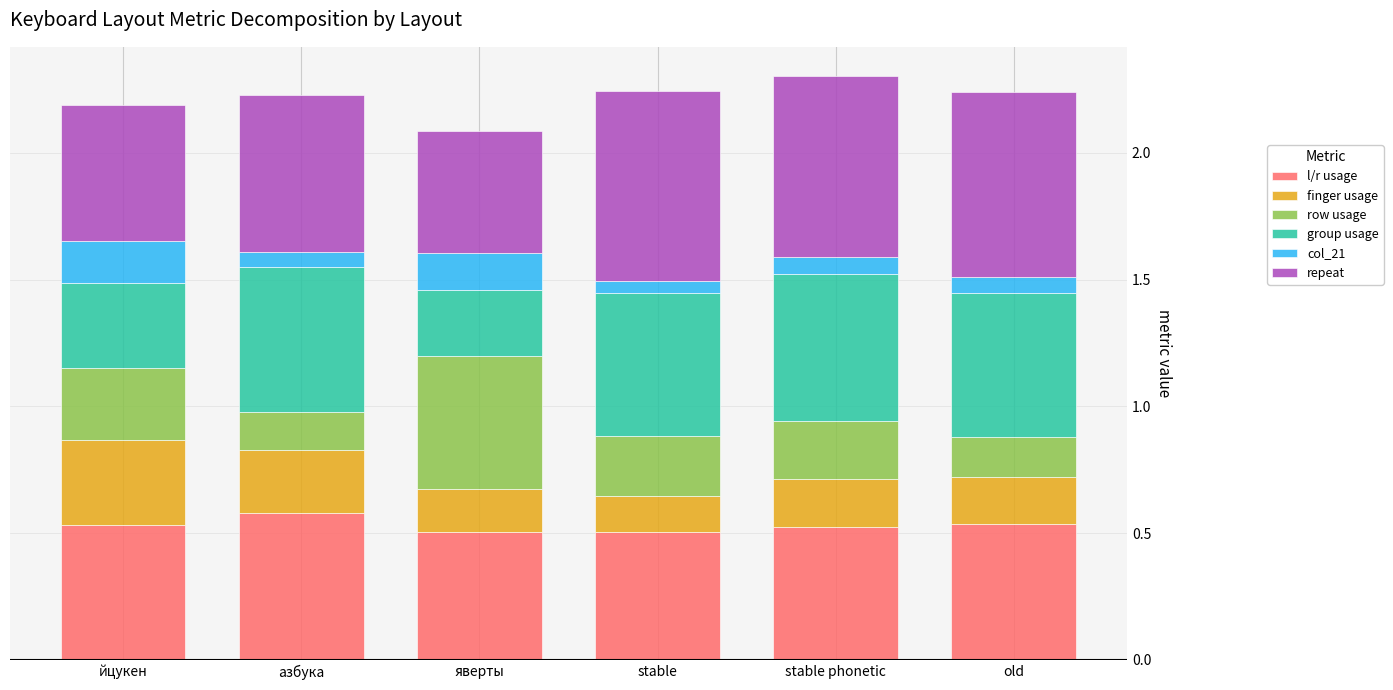

What is the total value across all series at яверты?

2.1